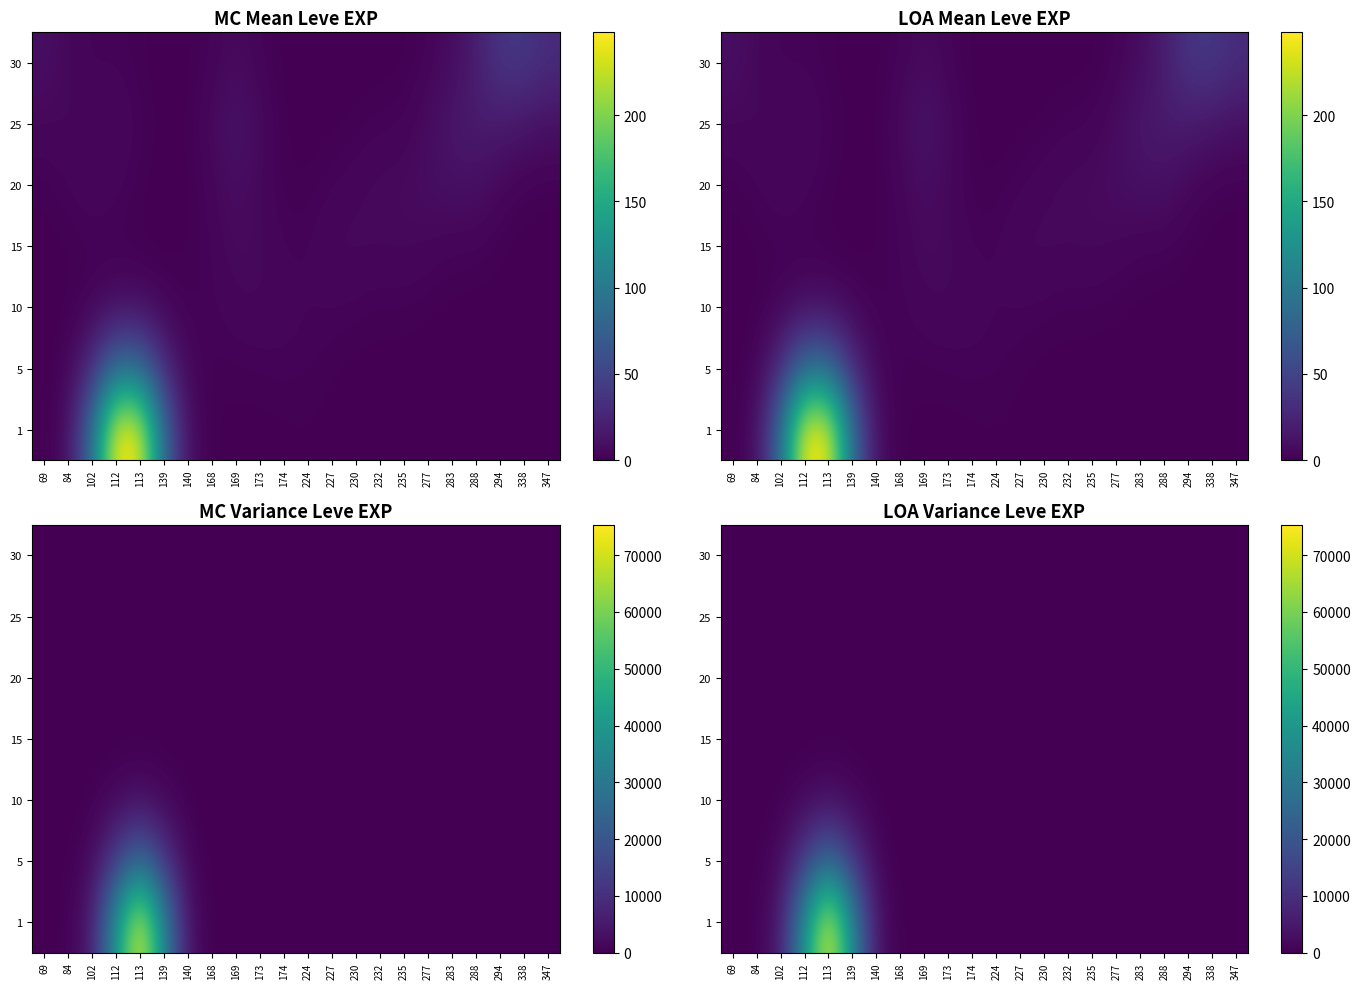

How many distinct data groups are displayed?

7